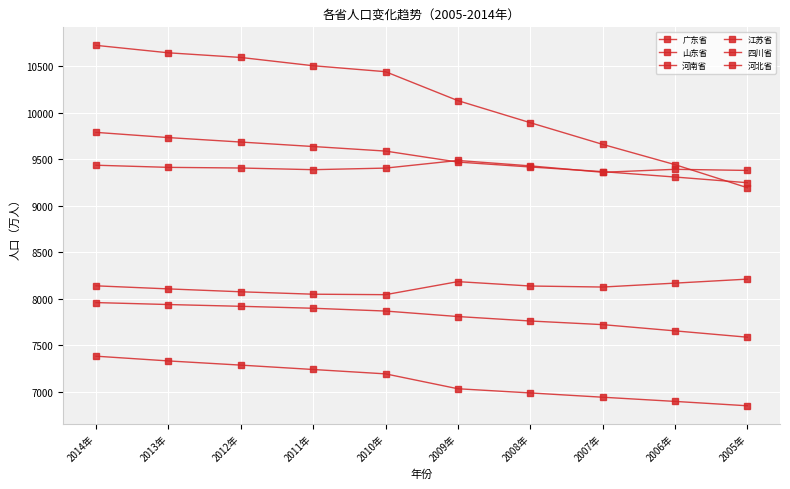

Which label corresponds to the smallest value in the chart?

2005年